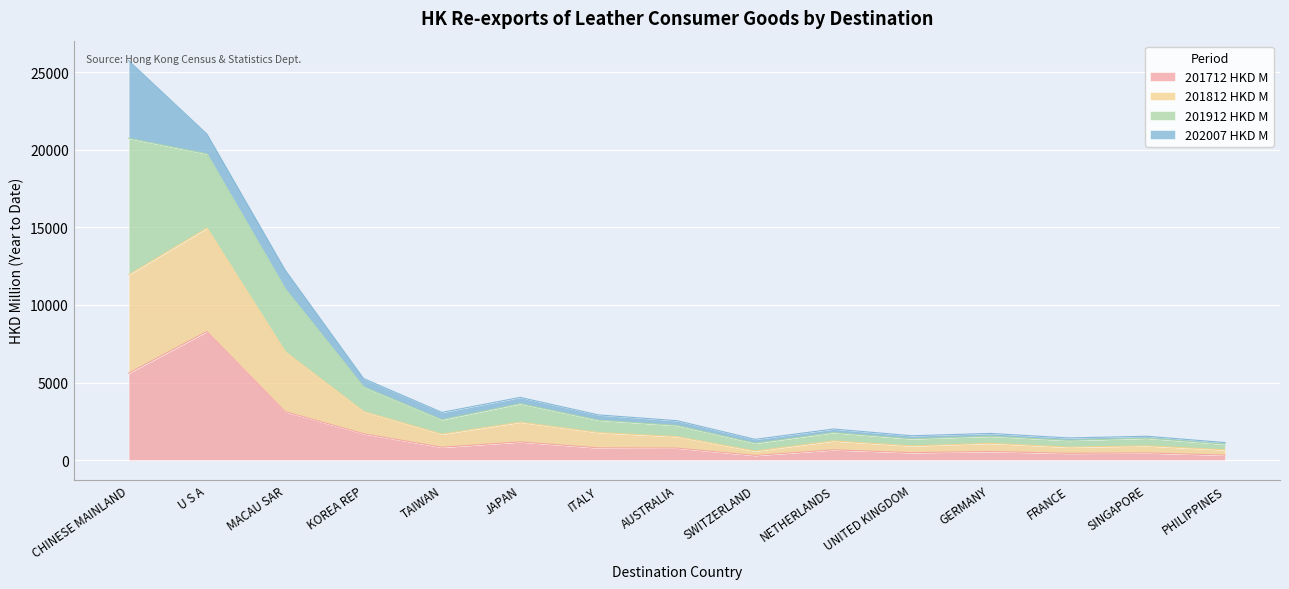

What is the highest value of the 201712 HKD M series?

8290.0